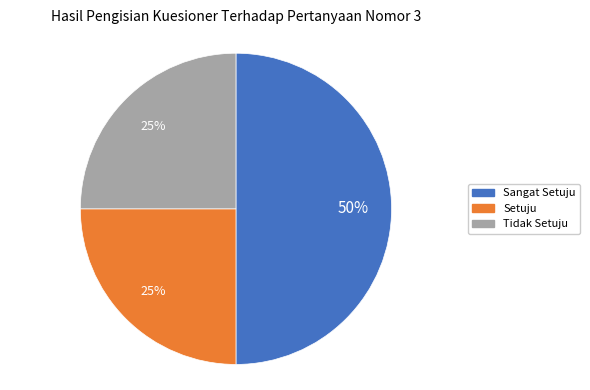

Is the sum of Tidak Setuju and Sangat Setuju greater than half?

Yes